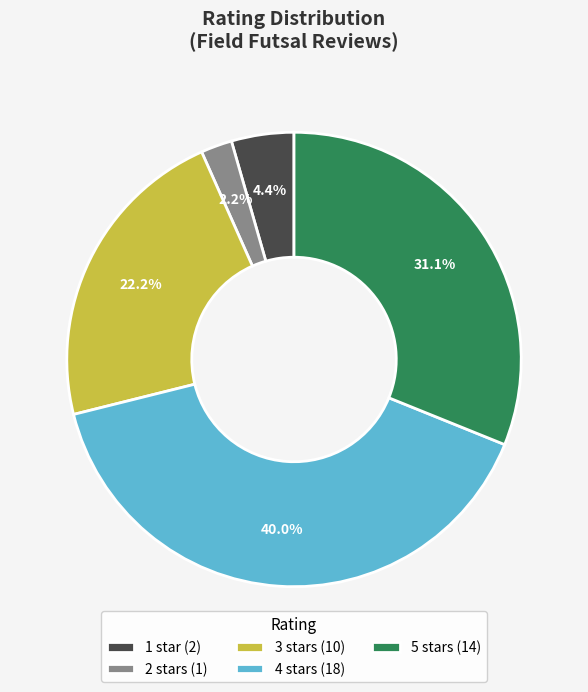

What is the largest slice in the pie chart?

4 stars